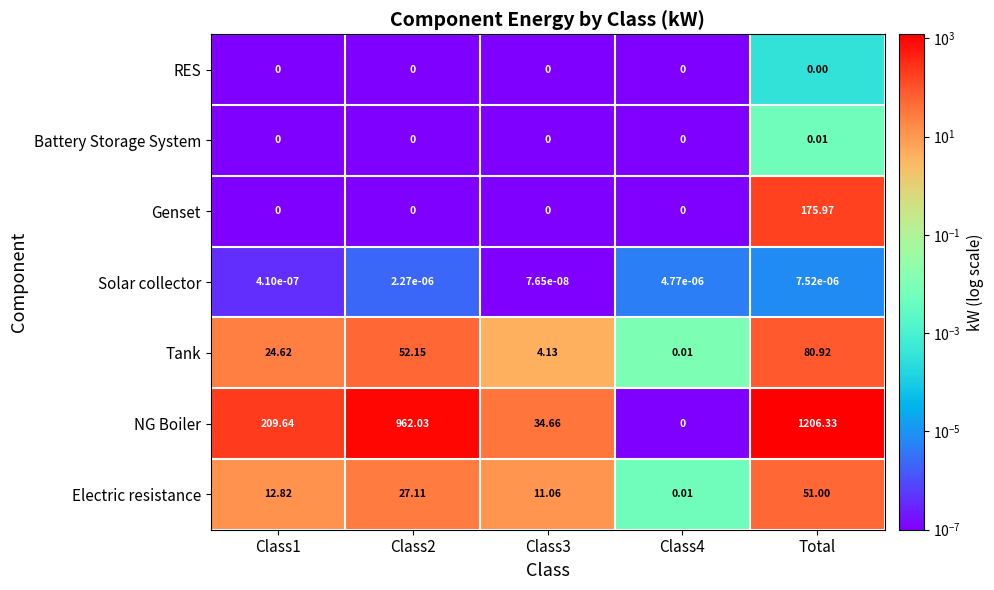

Which series has the largest total across all categories?

NG Boiler